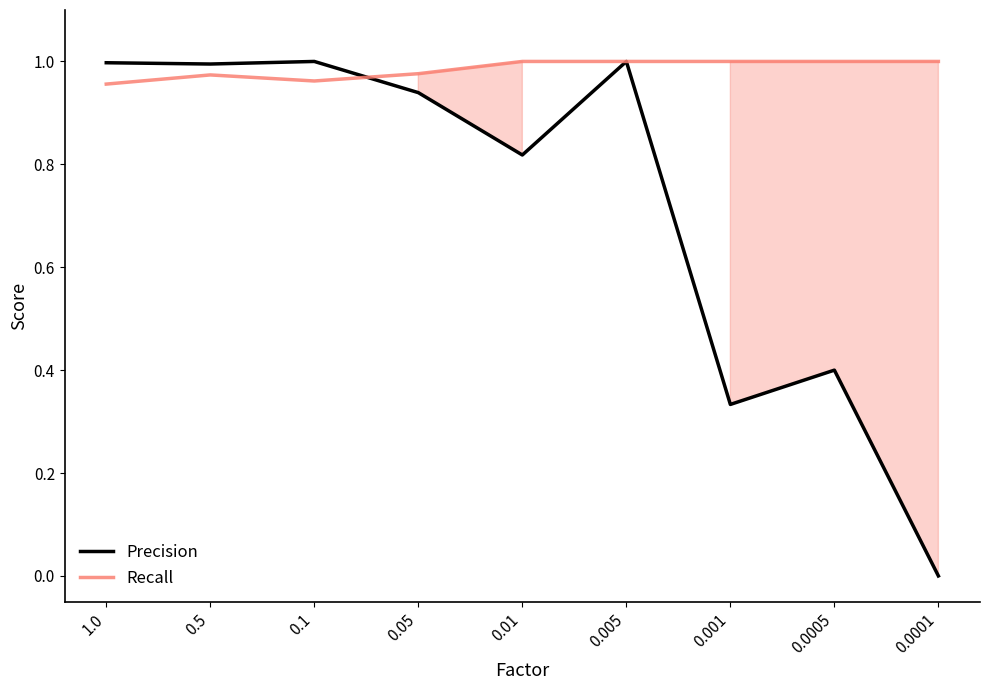

True or false: Precision has a value of 0.2 at 0.001.

False